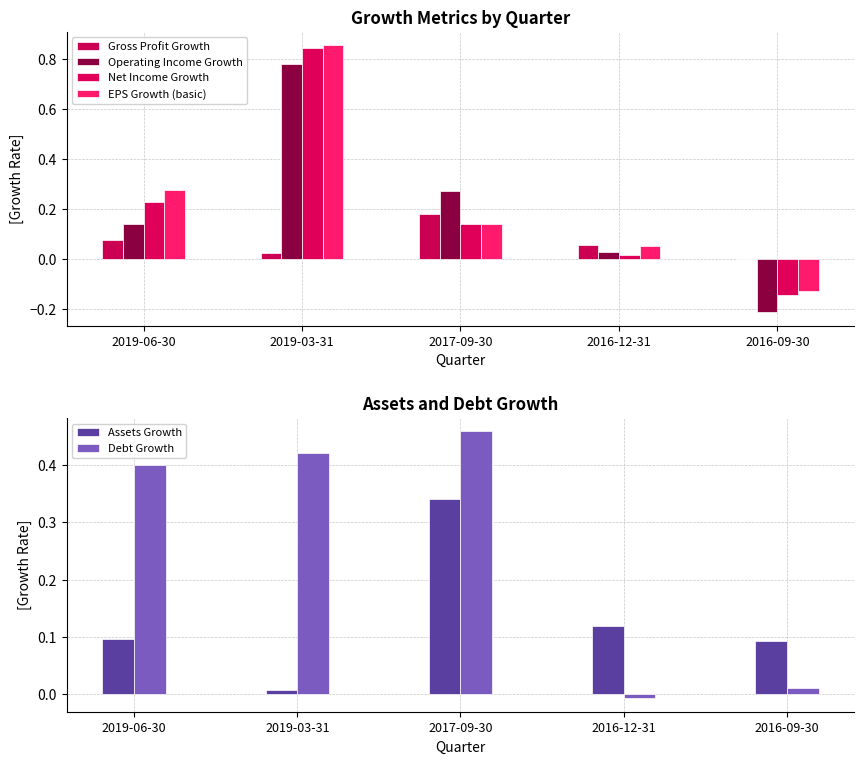

What is the difference between the second highest and minimum values in the Gross Profit Growth series?

0.1